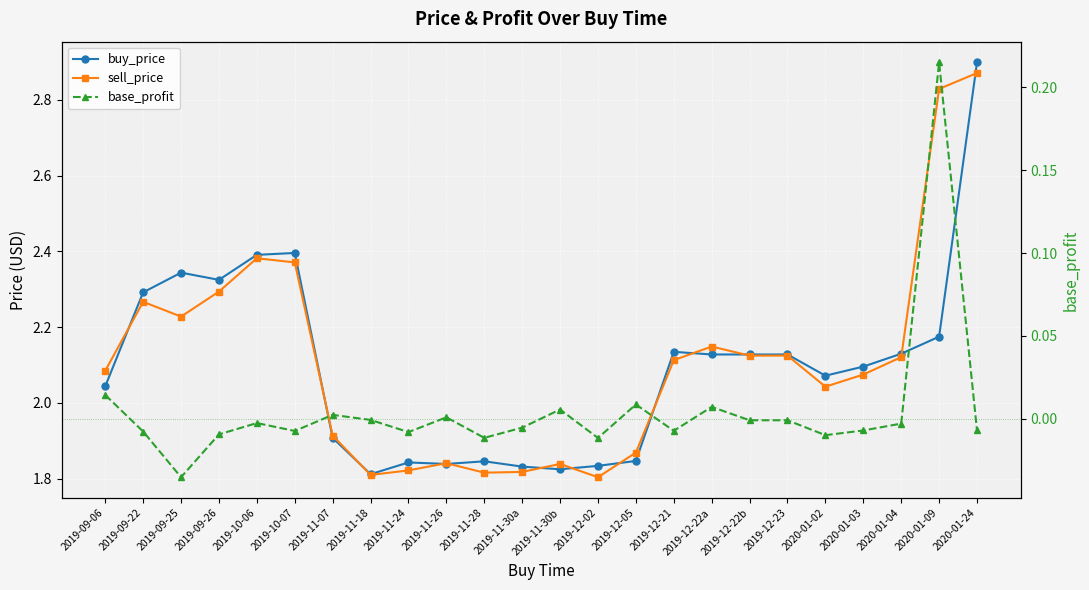

Between 2019-12-02 and 2019-12-22b, which series saw the biggest shift?

sell_price